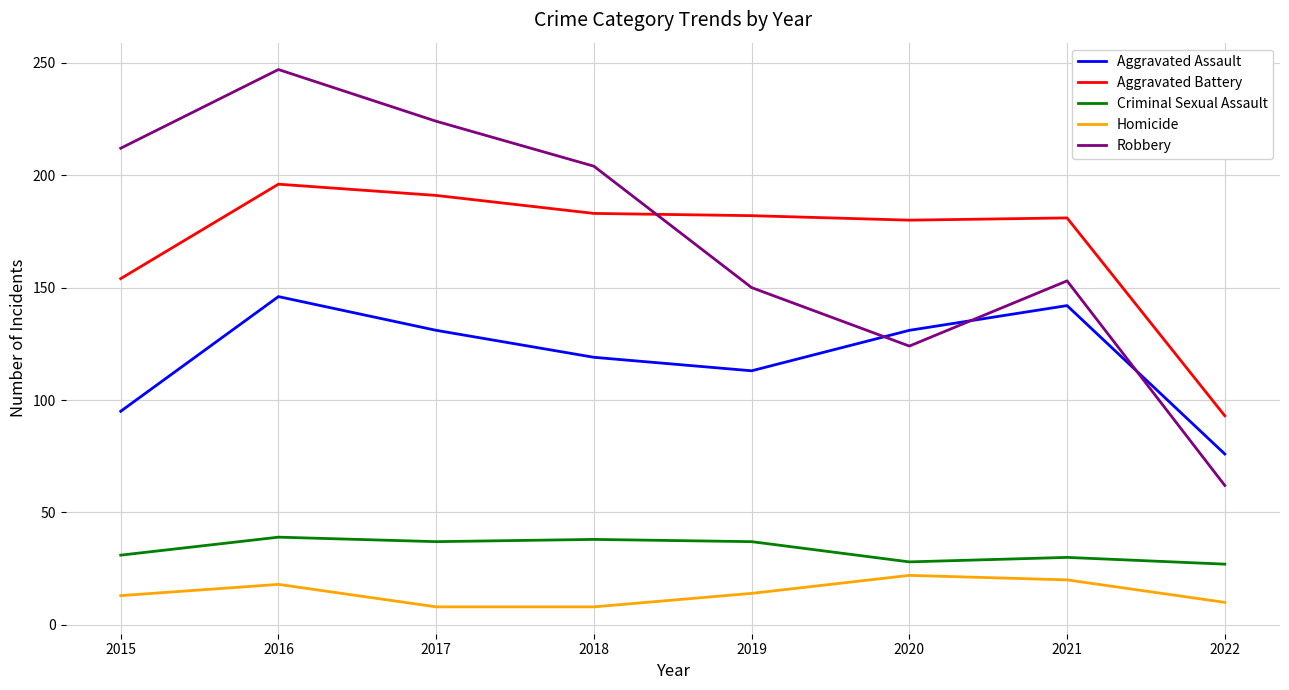

Which series changed the most between 2015 and 2017?

Aggravated Battery